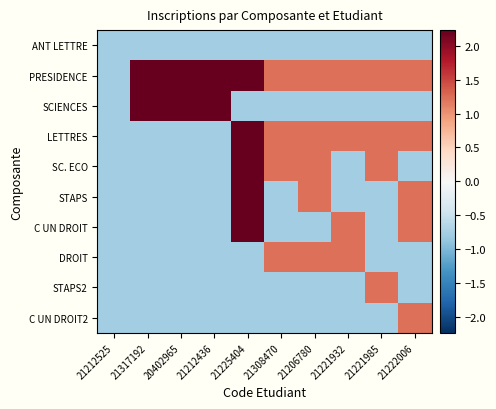

List the series in order of their peak value, highest first.

PRESIDENCE, SCIENCES, LETTRES, SC. ECO, STAPS, C UN DROIT, DROIT, STAPS2, C UN DROIT2, ANT LETTRE